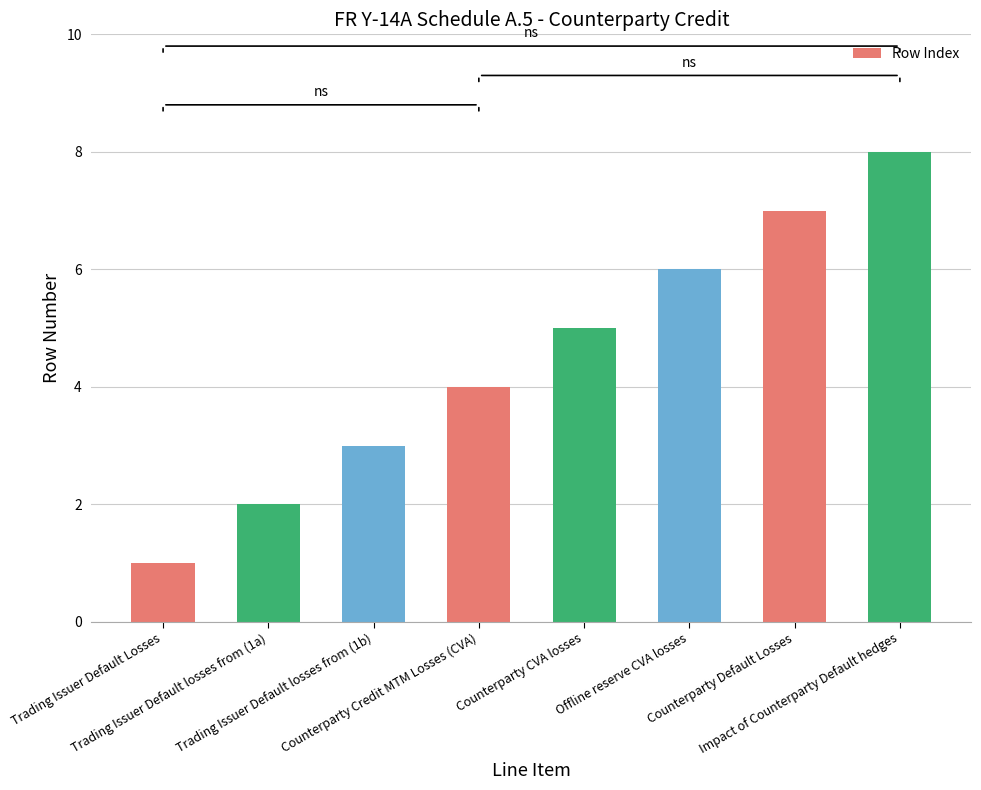

Which has a higher value, Trading Issuer Default Losses or Counterparty CVA losses?

Counterparty CVA losses